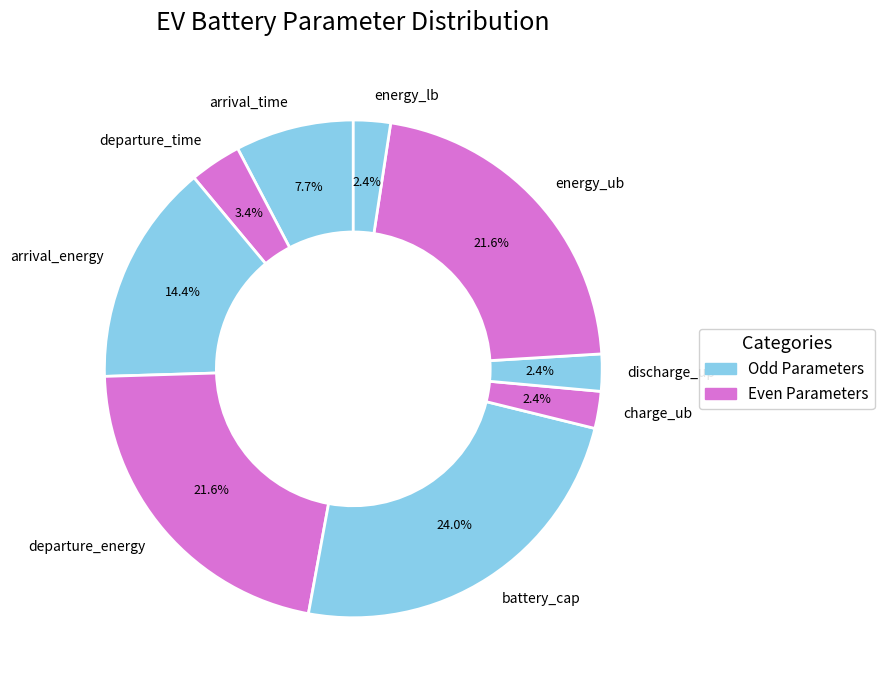

True or false: departure_energy accounts for 28% of the total.

False